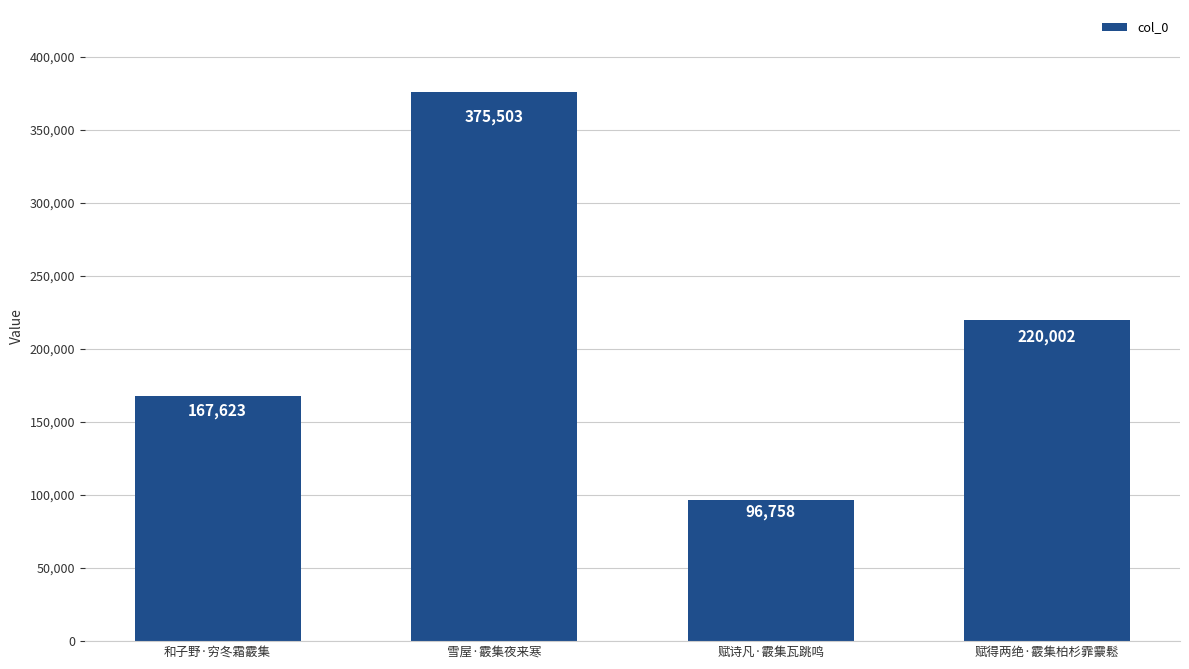

True or false: the data shows 167623 at 和子野·穷冬霜霰集.

True